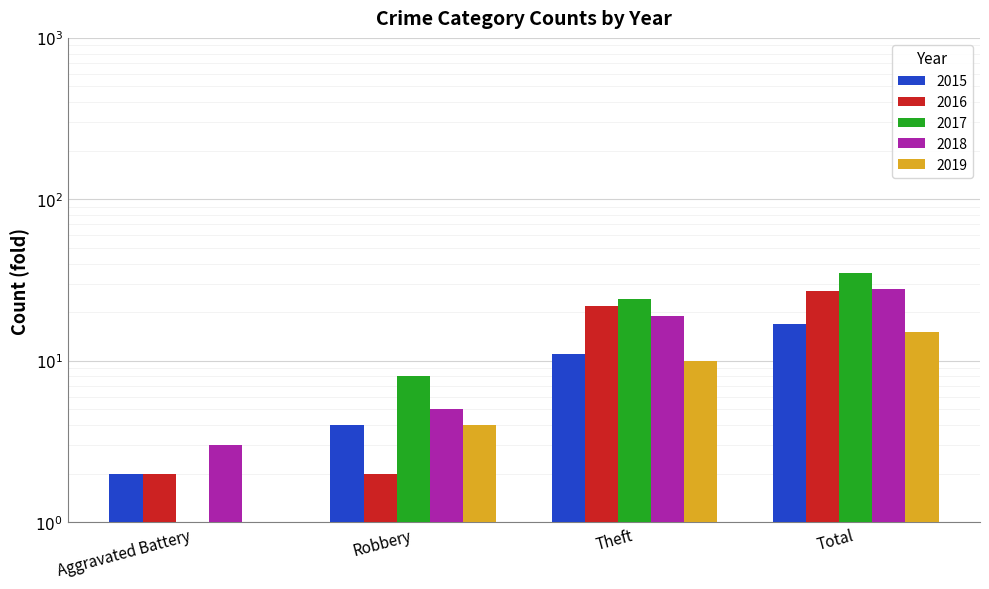

What is the label of the 2nd bar from the left?

Robbery